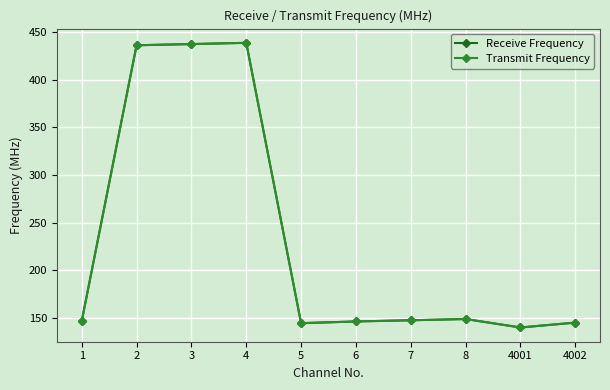

Is the value of Transmit Frequency at 2 greater than the value of Receive Frequency at 4001?

Yes